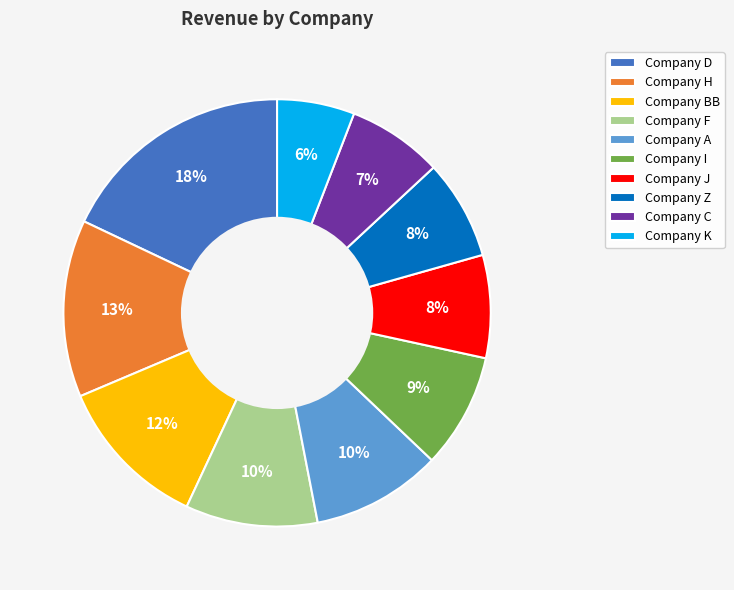

Combined, do Company BB and Company H account for over 50%?

No